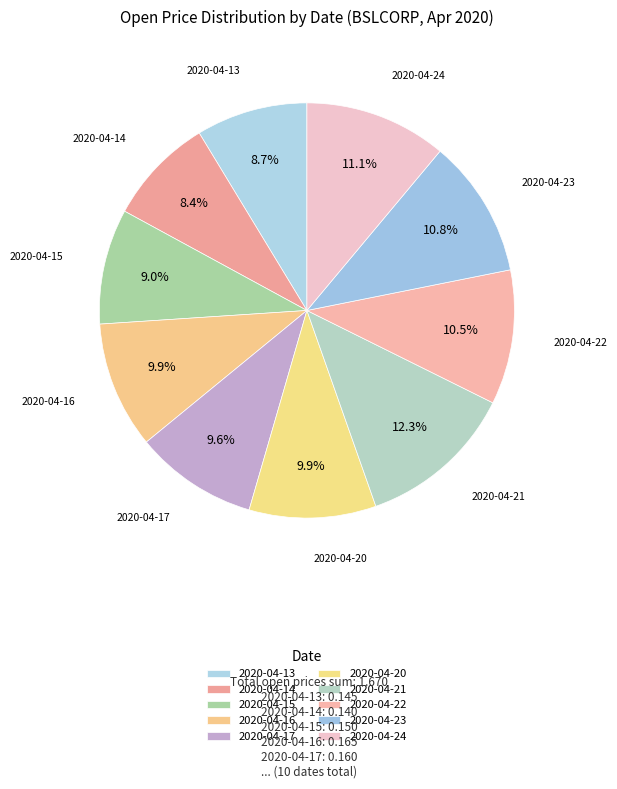

Count the number of slices in the pie.

10